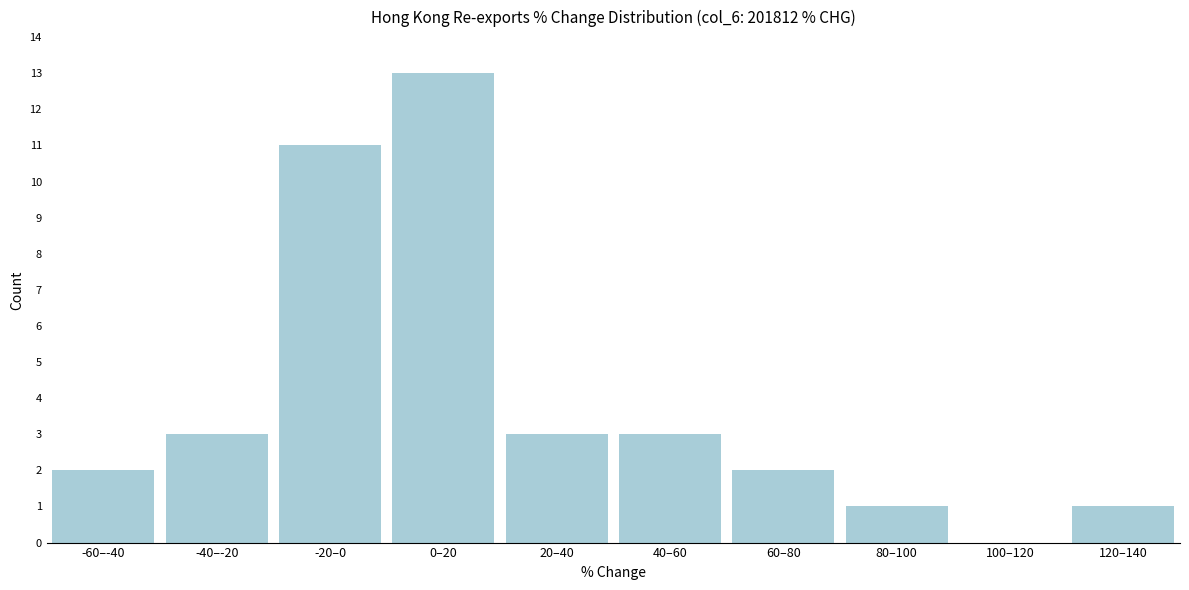

Reading right to left, list all the values displayed in this chart.

120–140=1	100–120=0	80–100=1	60–80=2	40–60=3	20–40=3	0–20=13	-20–0=11	-40–-20=3	-60–-40=2